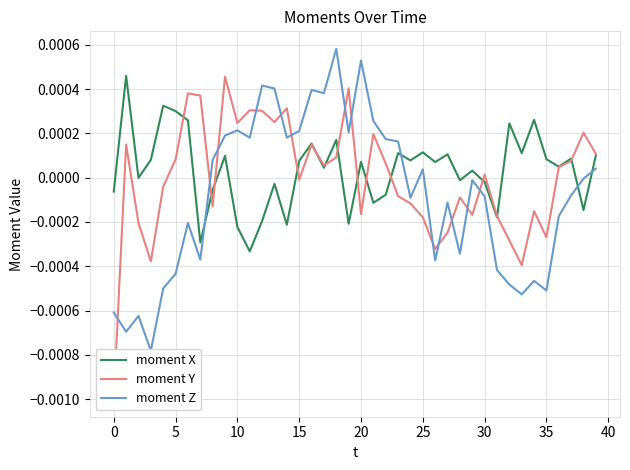

True or false: moment Y and moment Z intersect in this chart.

True